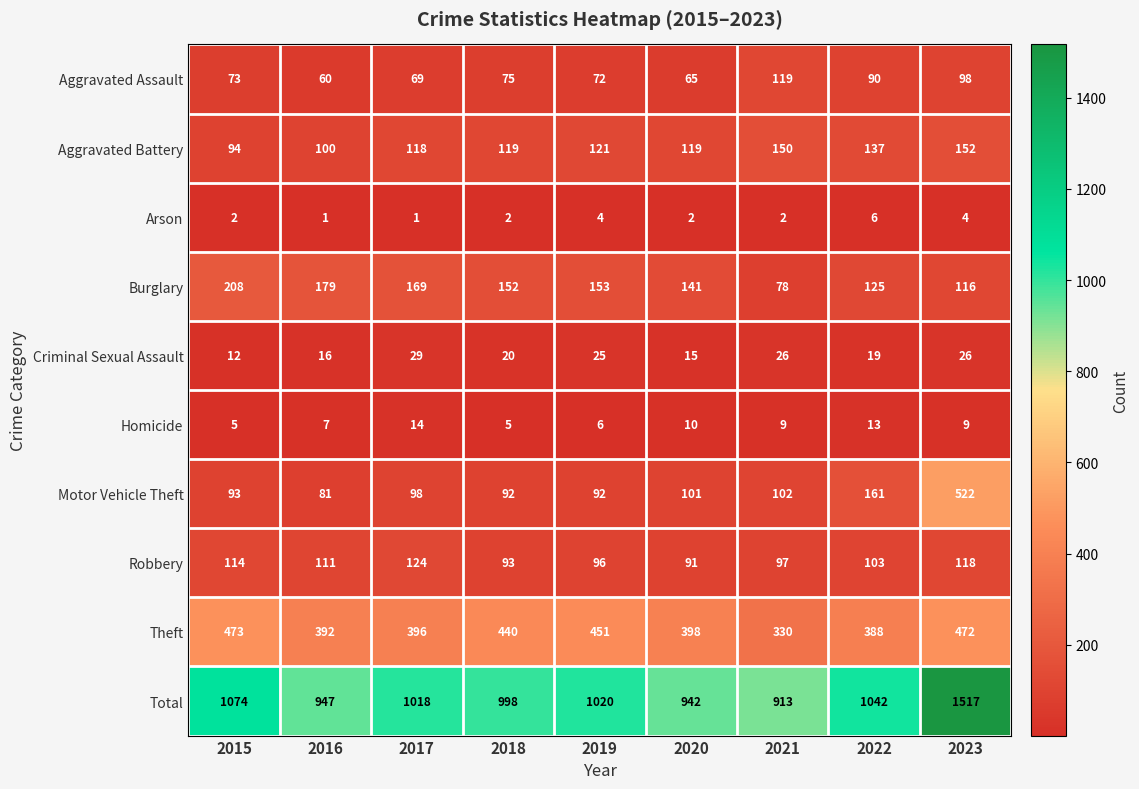

What is the greatest value displayed?

1517